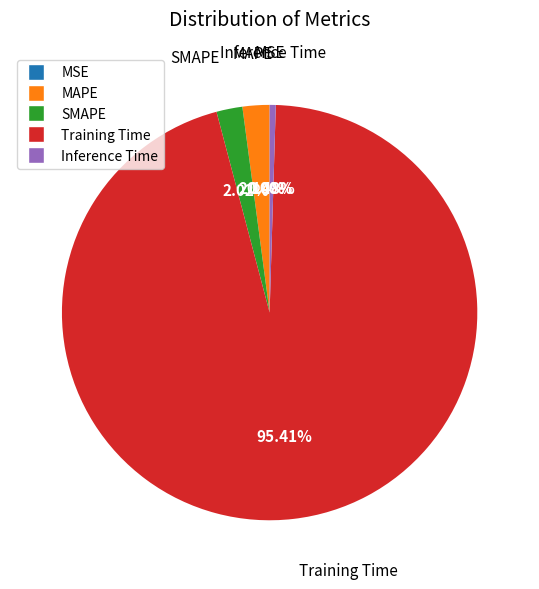

Is it true that MSE is 1% of the pie?

False